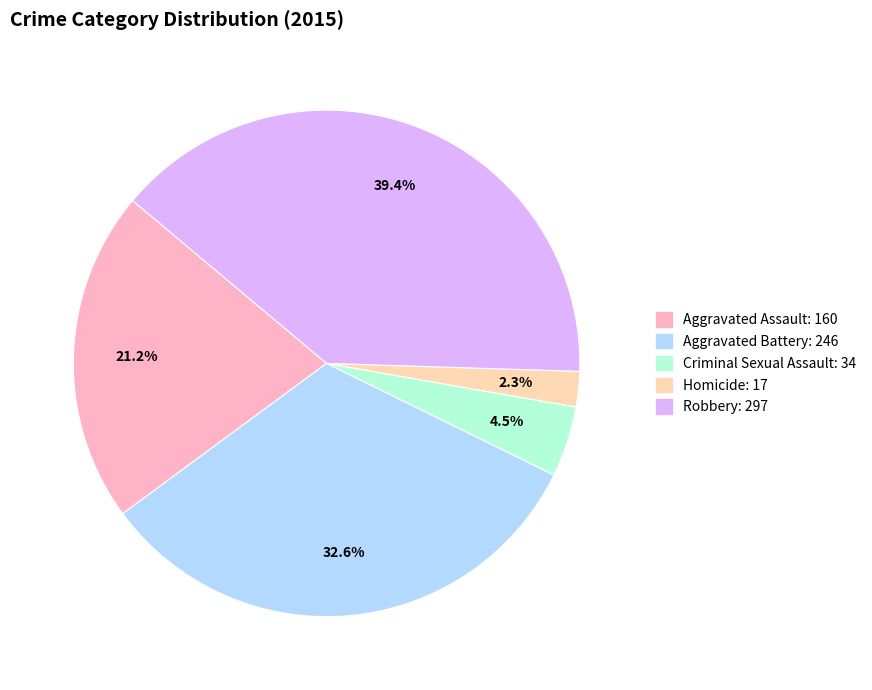

How many segments does this pie chart have?

5